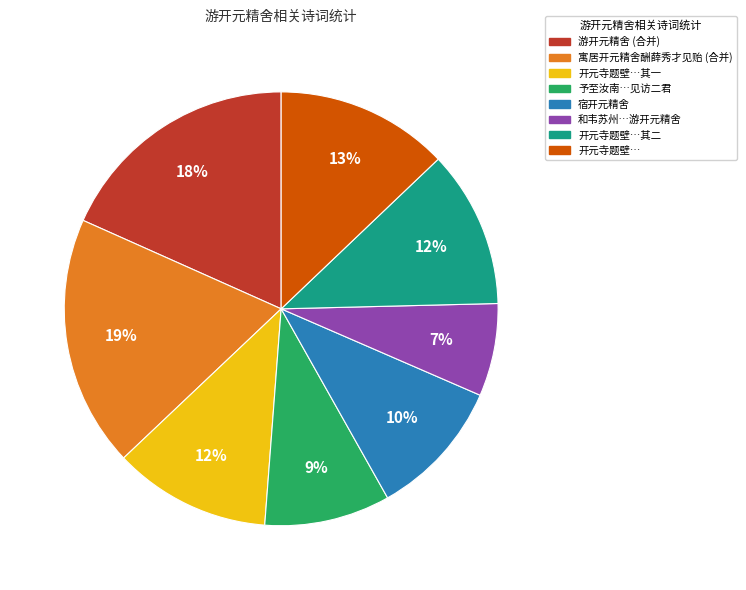

Is there a majority slice in this chart?

No